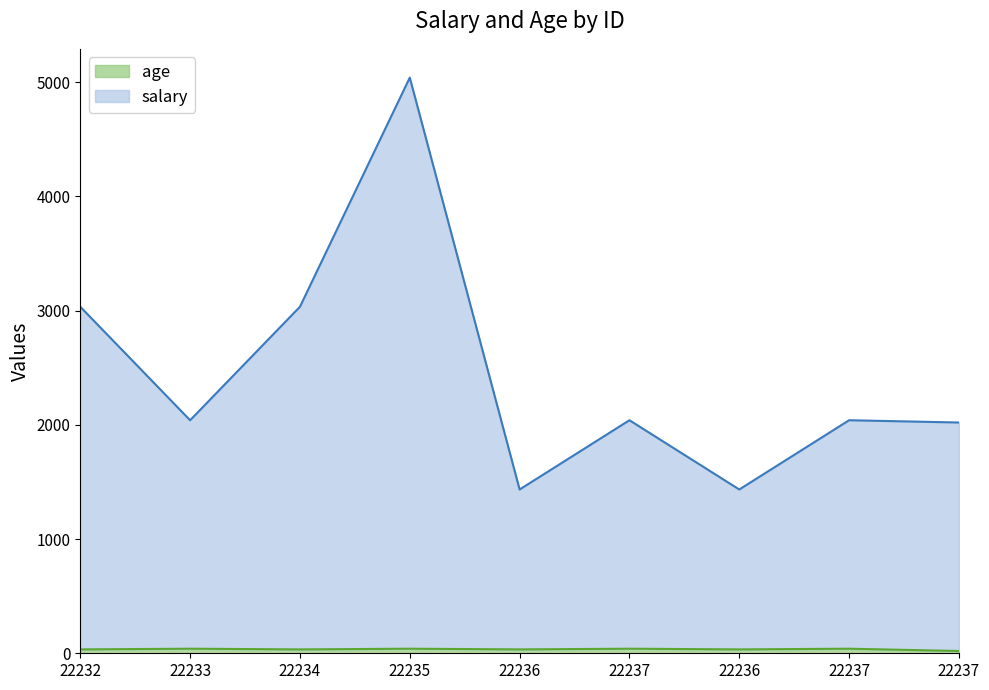

List the labels in order of salary value, smallest first.

22236, 22236, 22237, 22233, 22237, 22237, 22232, 22234, 22235